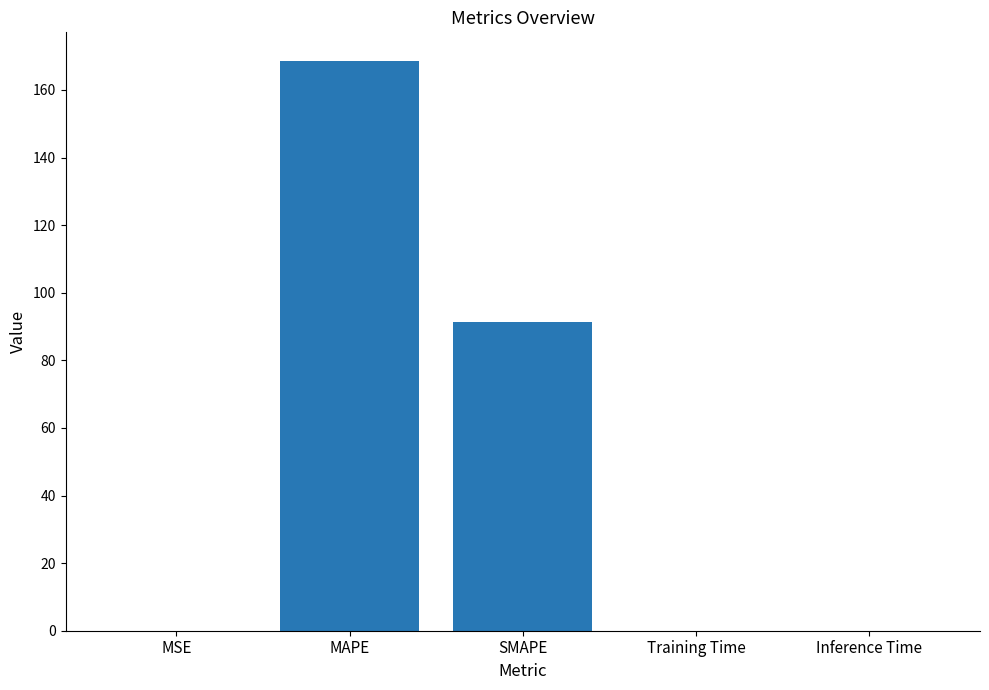

The value at MAPE is 59.7. True or false?

False